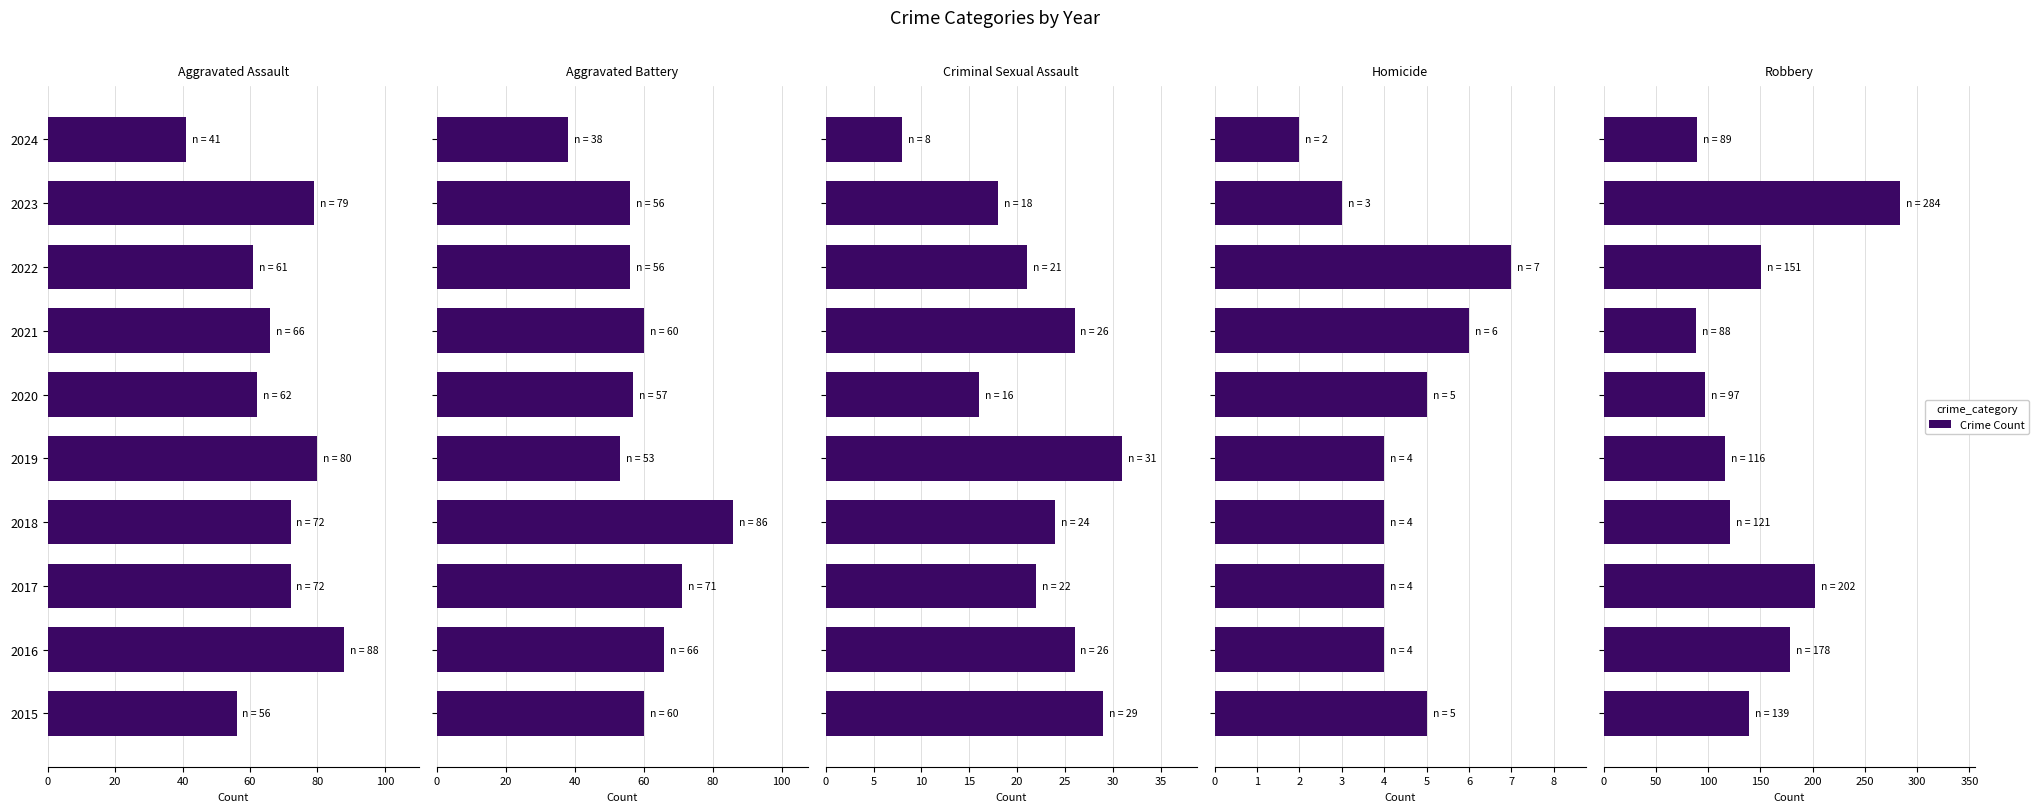

What is the difference between the highest and lowest values at 2022?

144